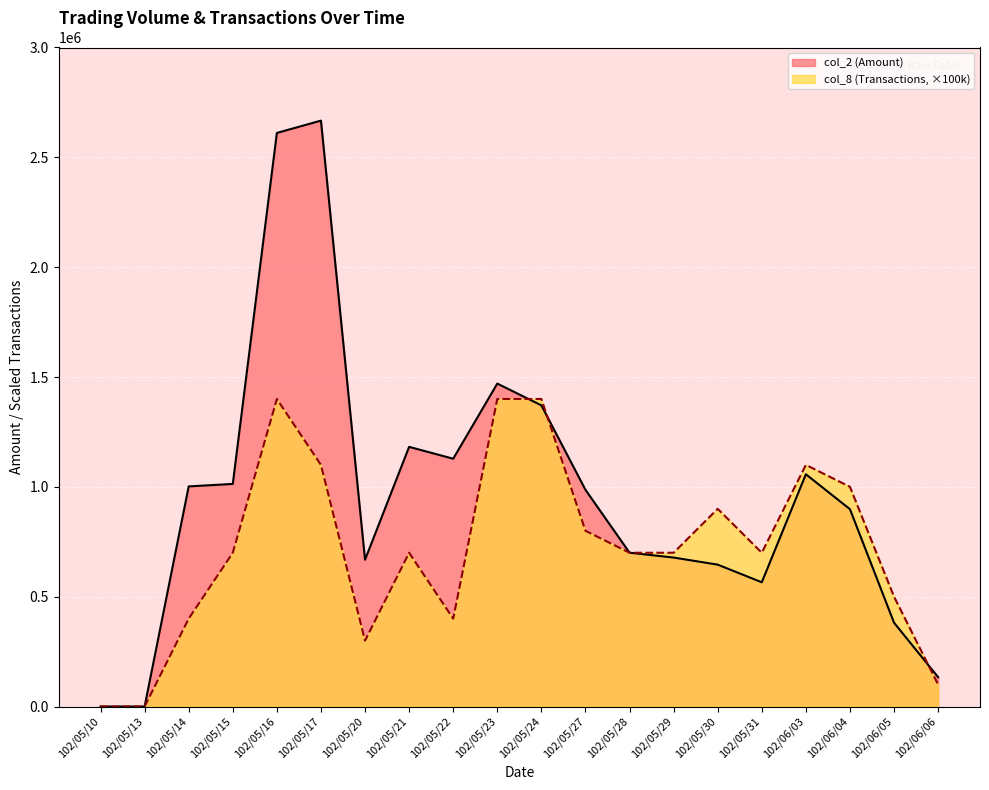

Reading left to right, what are all the values shown in this chart?

col_2 (Amount): 0	0	1002000	1013290	2611100	2667140	668200	1182100	1128000	1470110	1371020	986620	700200	678110	645900	565600	1057250	898300	381500	133600
col_8 (Transactions): 0	0	400000	700000	1400000	1100000	300000	700000	400000	1400000	1400000	800000	700000	700000	900000	700000	1100000	1000000	500000	100000